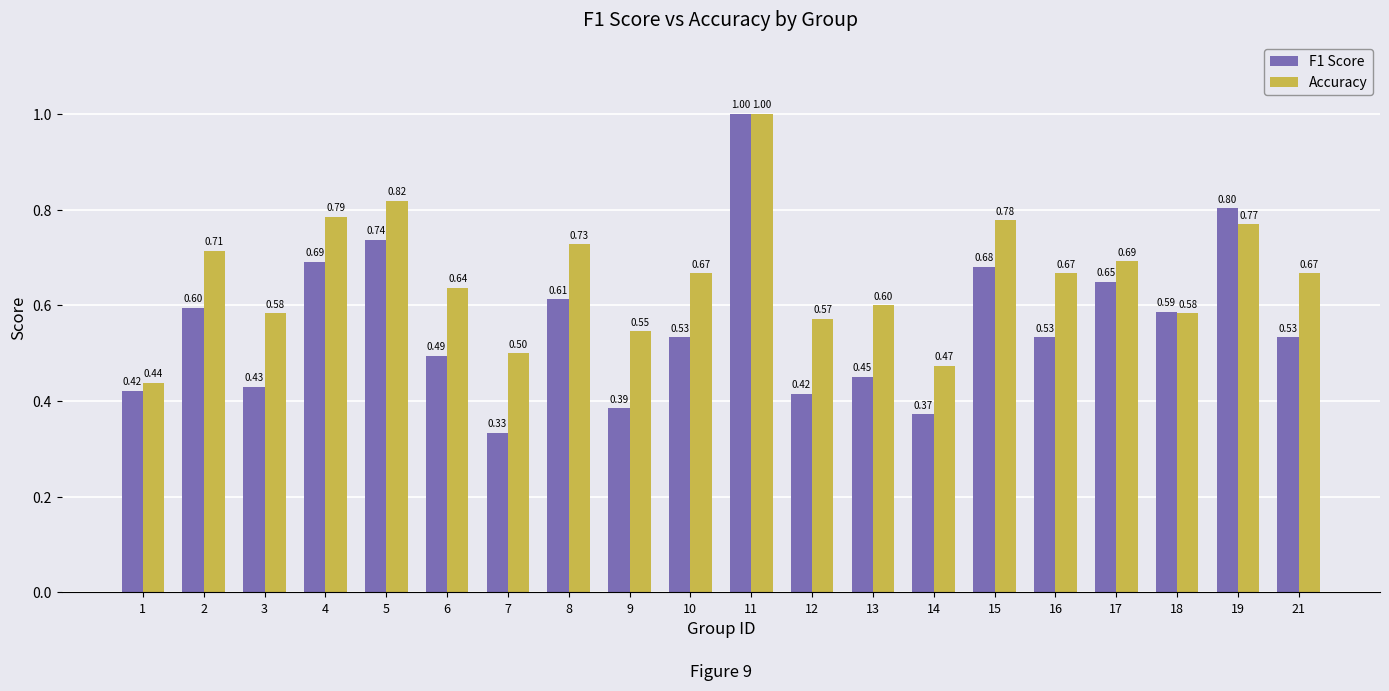

Which series has the largest total across all categories?

Accuracy